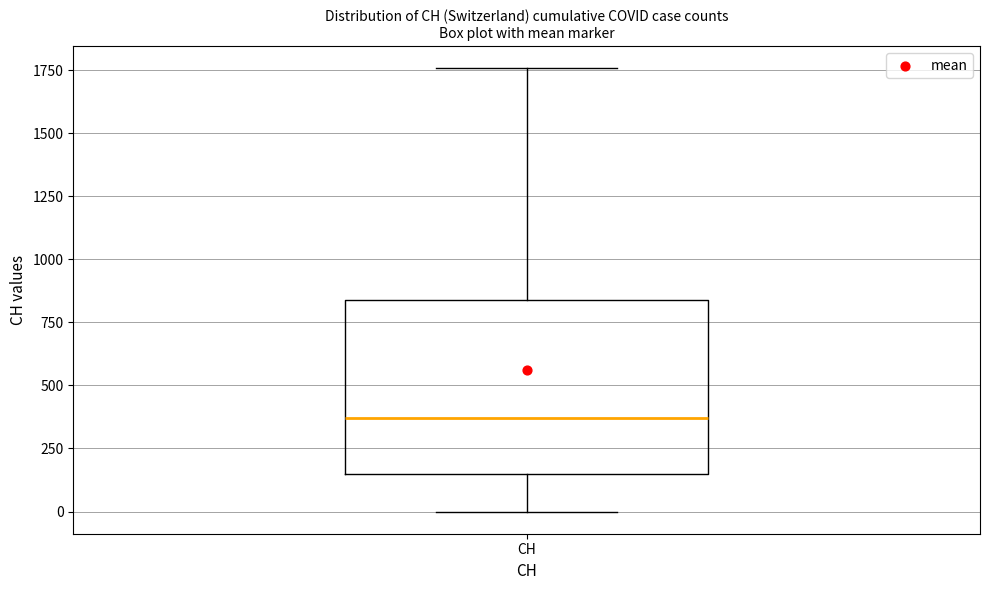

Where does the lower whisker of the box for CH end on the y-axis? The values are not printed on the chart, so give them approximately, as read against the axis.

0